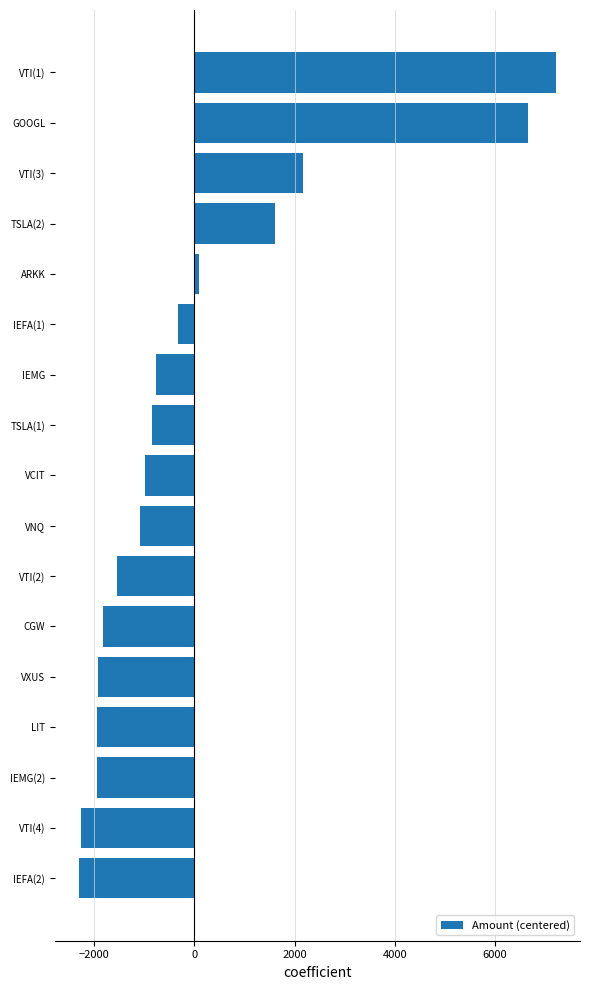

What is the smallest value displayed?

-2306.7